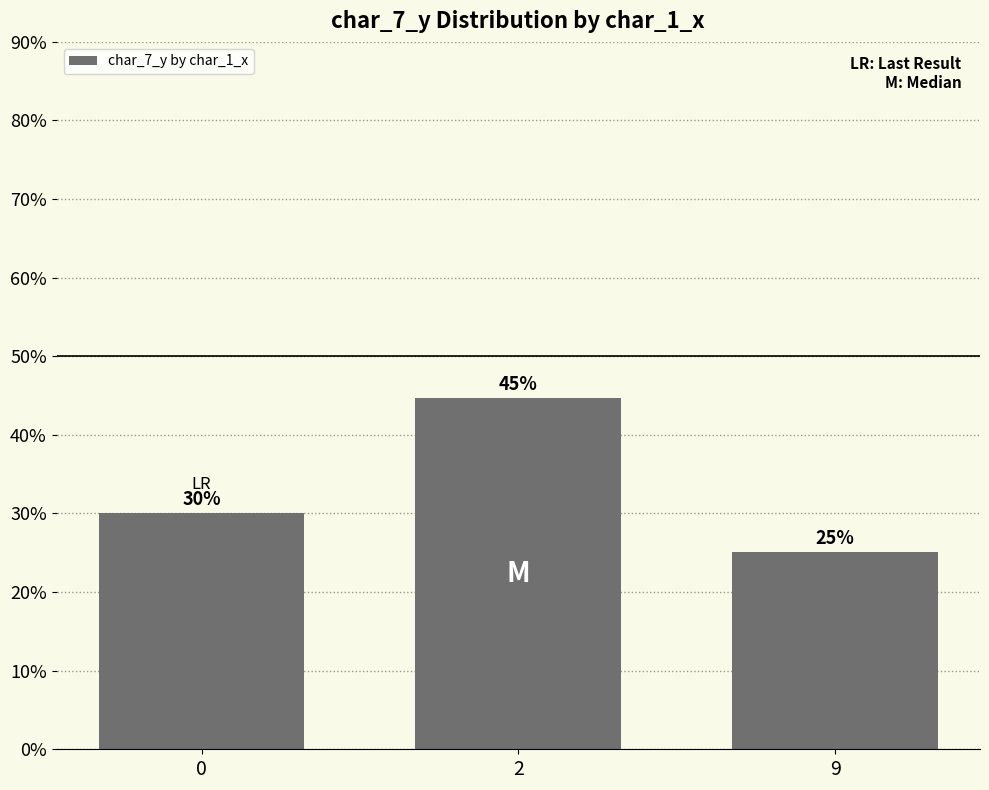

List the labels in order of value, largest first.

2, 0, 9